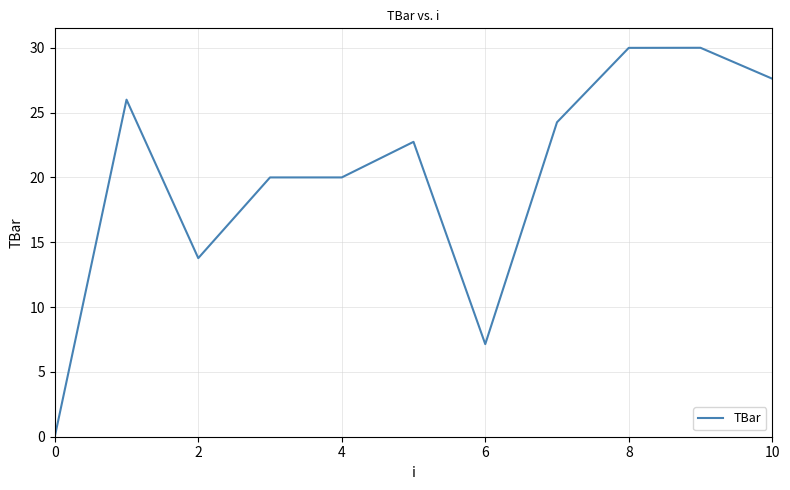

What is the greatest value displayed?

30.0